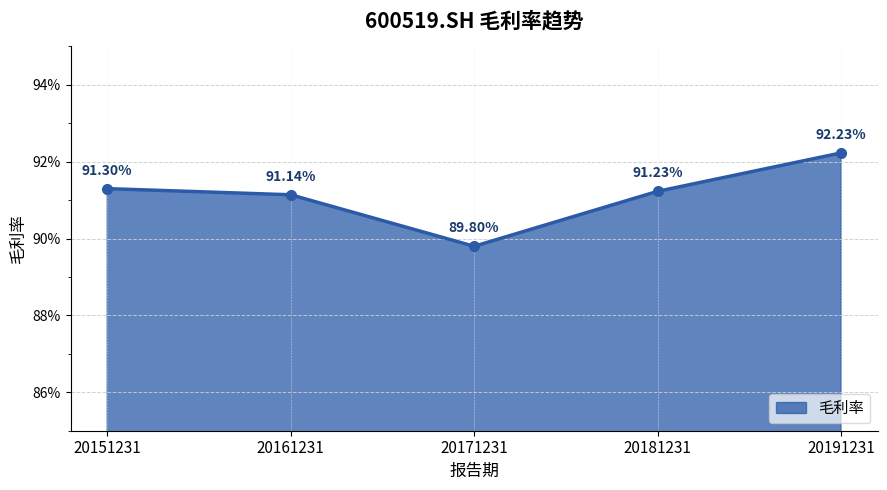

True or false: the data shows 0.4 at 20191231.

False